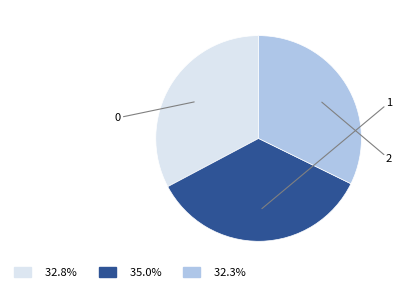

Rank the categories by value from highest to lowest.

1, 0, 2